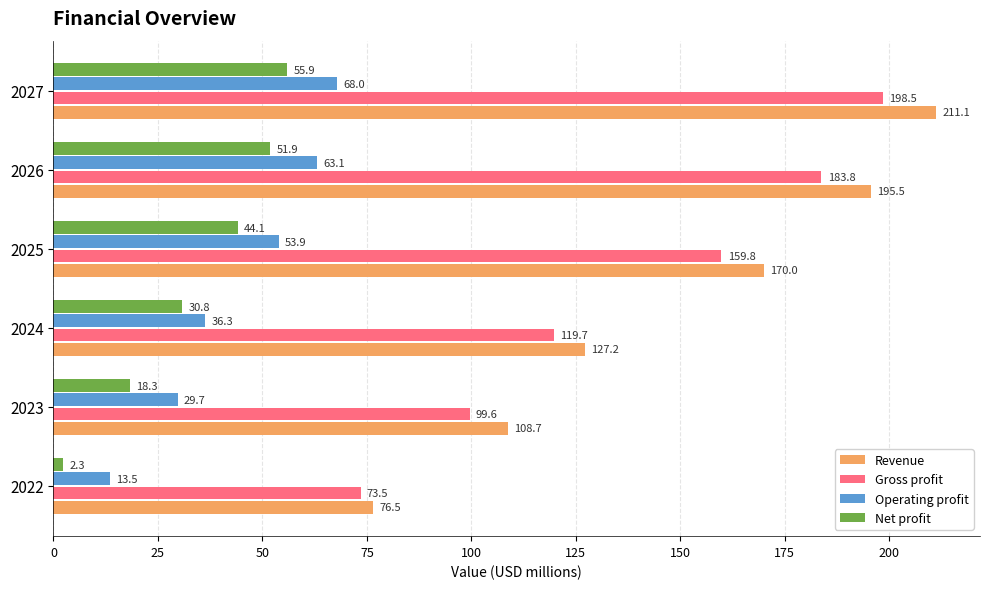

Which series has the largest range (max minus min)?

Revenue